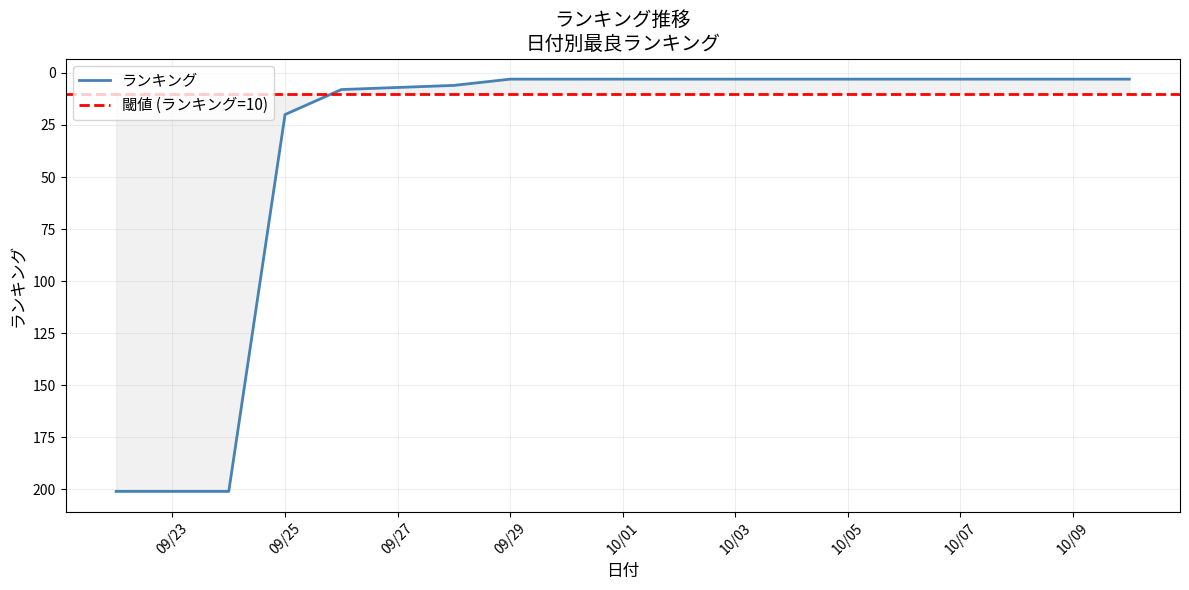

List the labels in order of value, smallest first.

2025/09/29, 2025/09/30, 2025/10/01, 2025/10/02, 2025/10/03, 2025/10/04, 2025/10/05, 2025/10/06, 2025/10/07, 2025/10/08, 2025/10/09, 2025/10/10, 2025/09/28, 2025/09/27, 2025/09/26, 2025/09/25, 2025/09/22, 2025/09/23, 2025/09/24